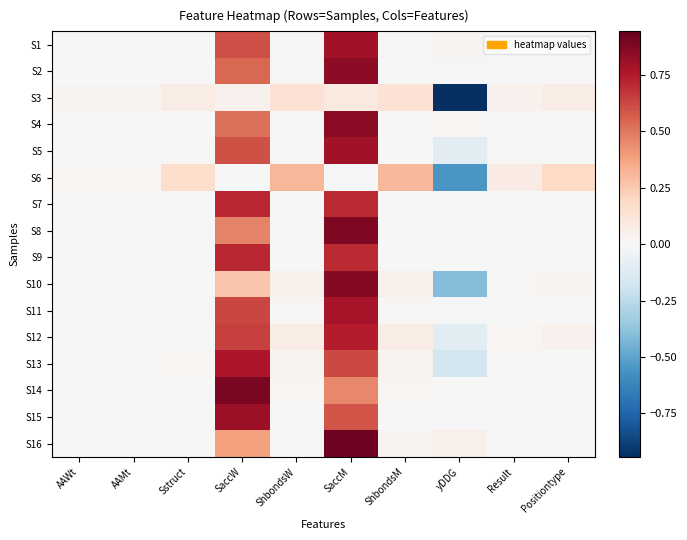

Rank the series by their maximum value, from highest to lowest.

S16, S14, S8, S10, S4, S2, S15, S1, S5, S11, S13, S12, S9, S7, S6, S3